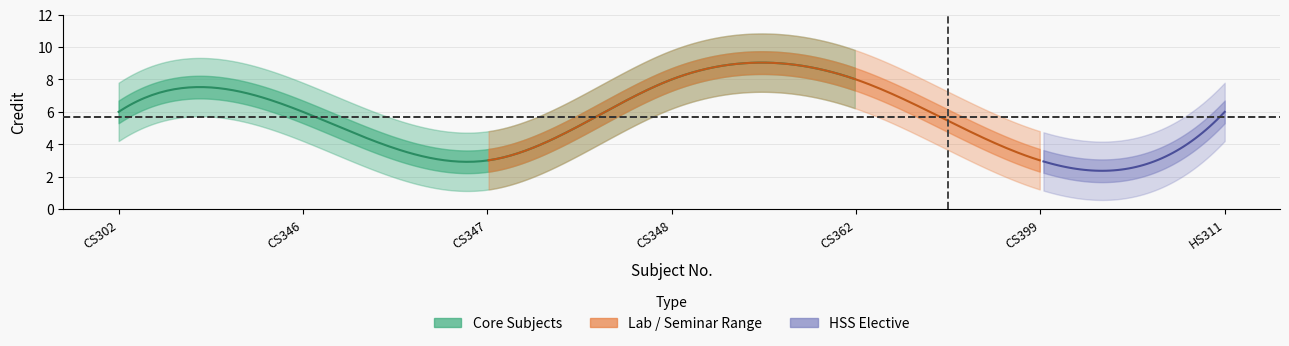

List the labels in order of value, largest first.

CS348, CS362, CS302, CS346, HS311, CS347, CS399